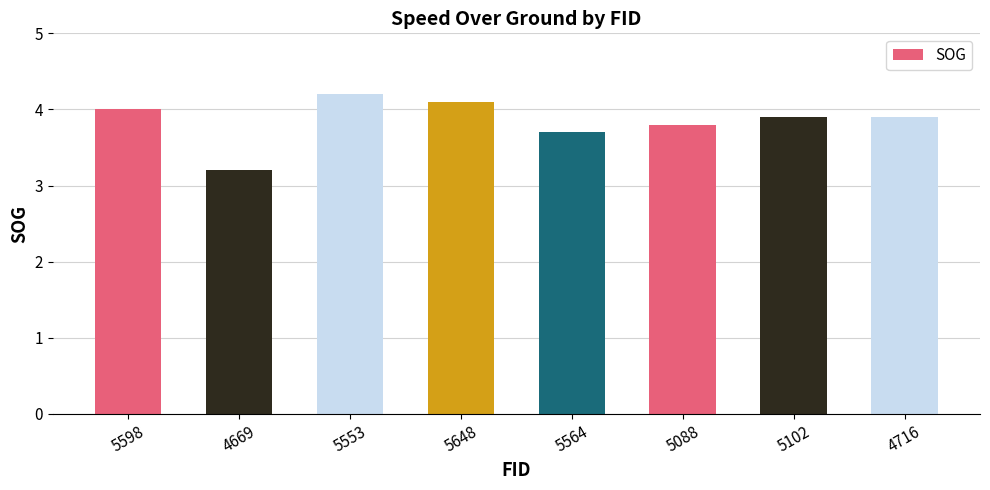

What is the value of the 2nd bar from the left?

3.2